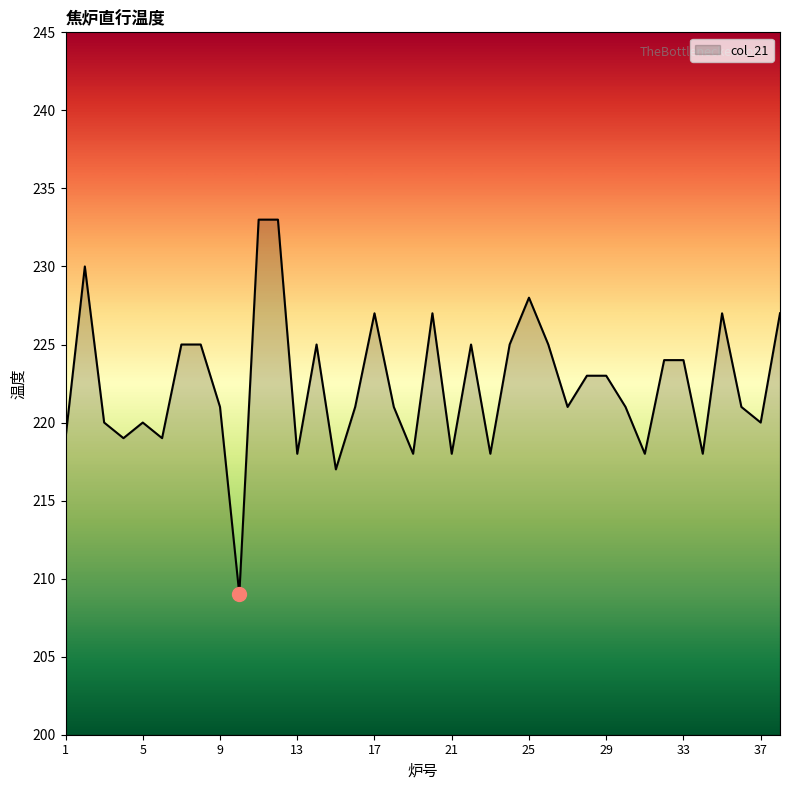

What is the difference between the maximum and minimum values?

24